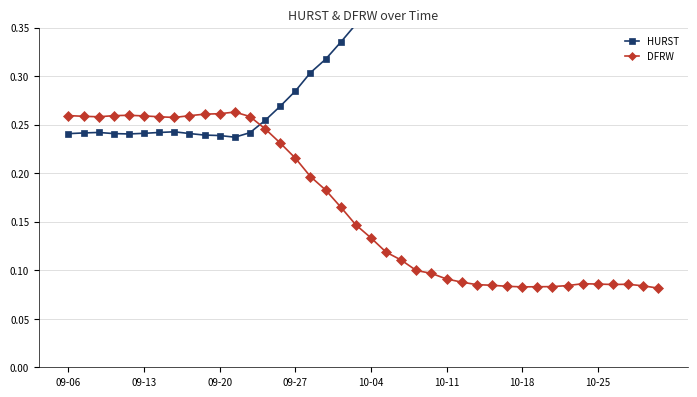

Which series has the largest range (max minus min)?

HURST